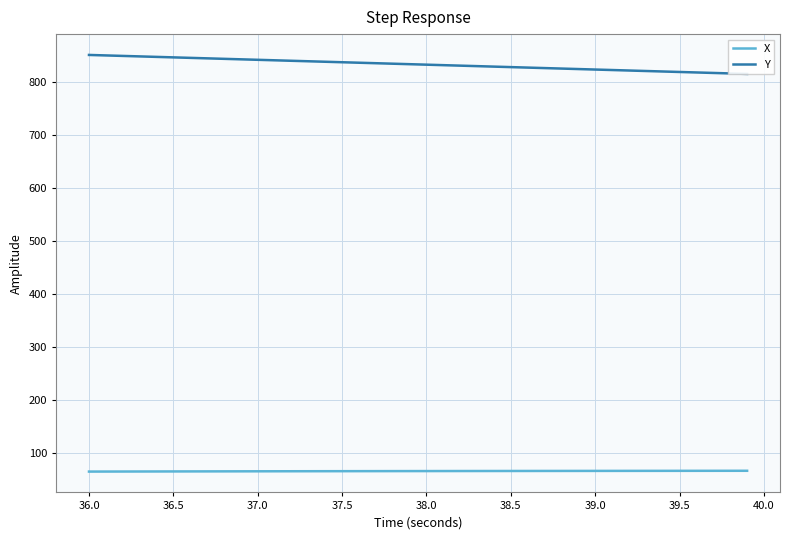

What is the difference between the second highest and second lowest values in the X series?

1.4